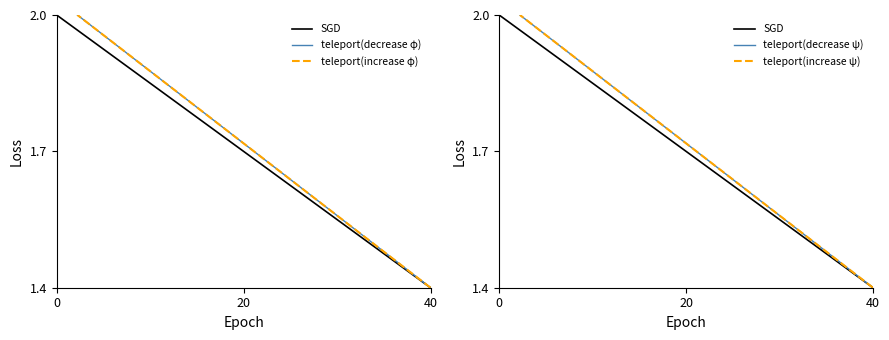

True or false: teleport(decrease ψ) has more than 0 interior local peaks.

False